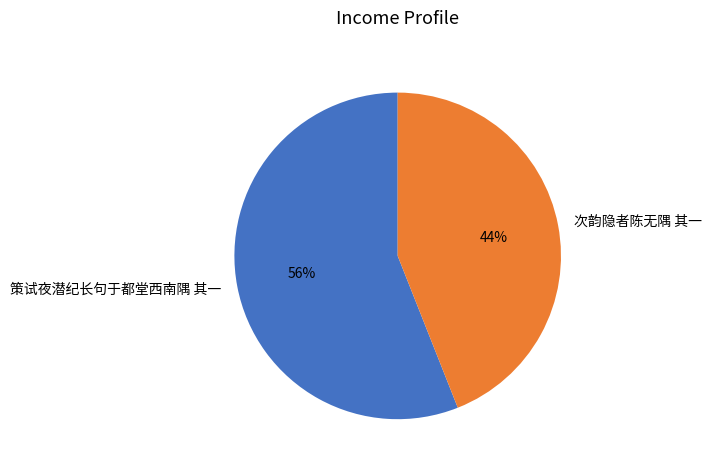

What is the largest slice in the pie chart?

策试夜潜纪长句于都堂西南隅 其一